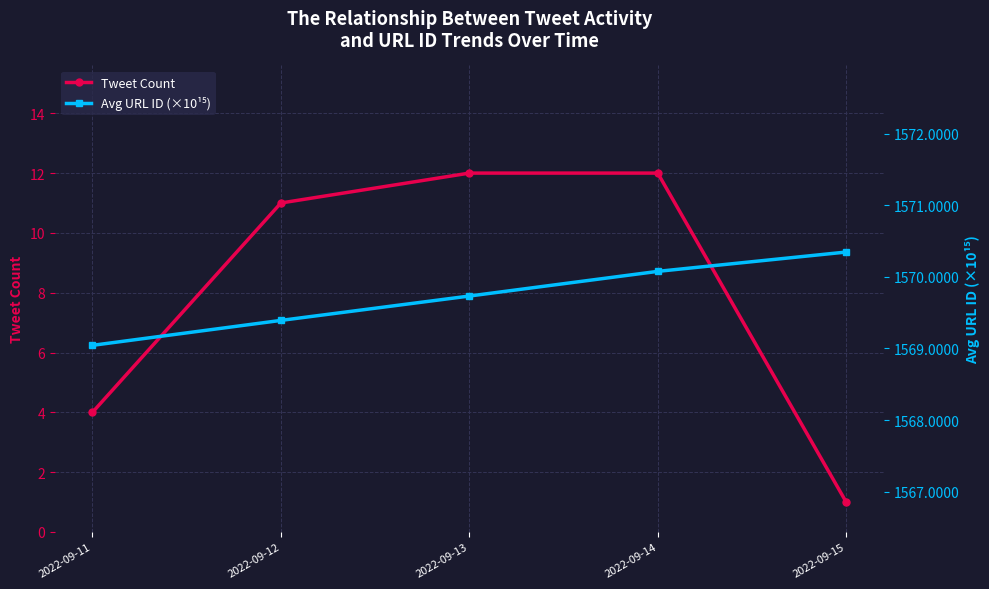

At how many categories does at least one series exceed 350?

5